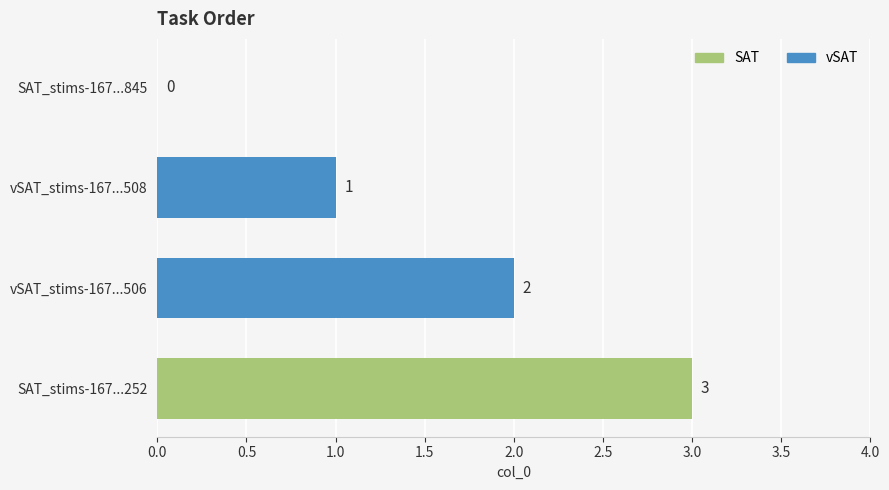

Where is the data nearest to the value 1?

vSAT_stims-167...508